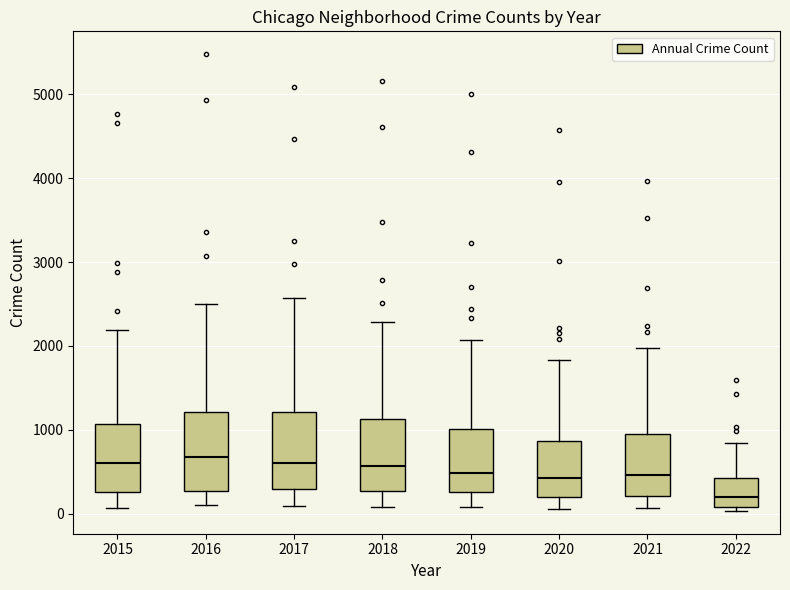

Reading left to right, read every box against the y-axis: the position of its median line, the range the box covers, and the ends of its whiskers. The values are not printed on the chart, so give them approximately, as read against the axis.

2015: median 600, box 300 to 1100, whiskers 100 to 2200
2016: median 700, box 300 to 1200, whiskers 100 to 2500
2017: median 600, box 300 to 1200, whiskers 100 to 2600
2018: median 600, box 300 to 1100, whiskers 100 to 2300
2019: median 500, box 300 to 1000, whiskers 100 to 2100
2020: median 400, box 200 to 900, whiskers 100 to 1800
2021: median 500, box 200 to 1000, whiskers 100 to 2000
2022: median 200, box 100 to 400, whiskers 0 to 800